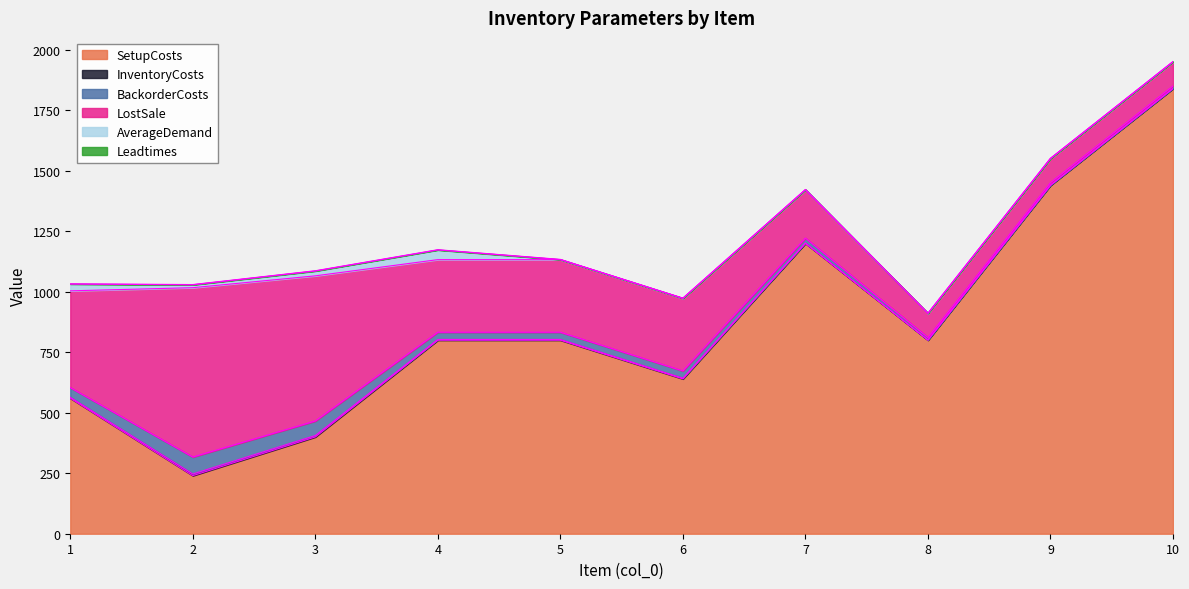

Which series has the largest range (max minus min)?

SetupCosts